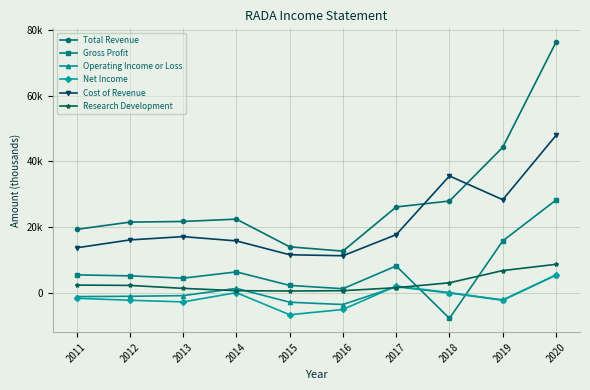

What is the minimum value shown in the chart?

-7600